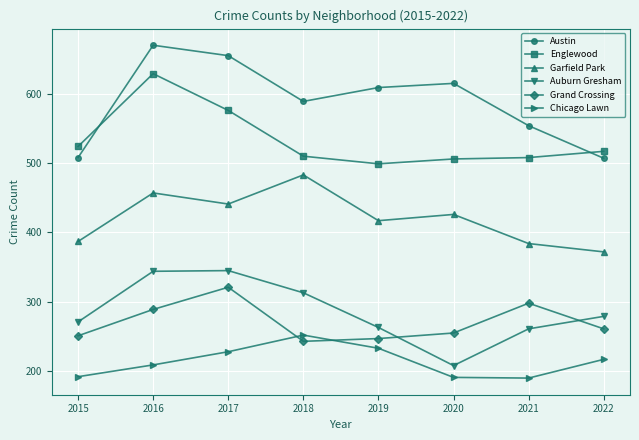

Between 2018 and 2019, which series saw the biggest shift?

Garfield Park